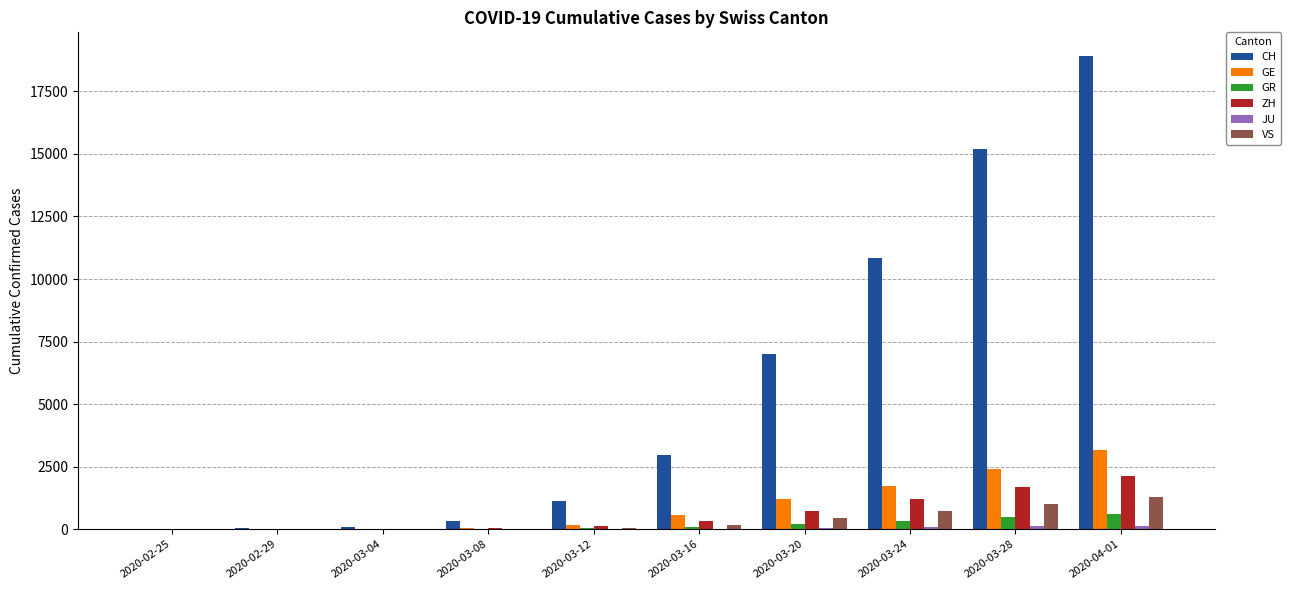

What is the approximate value of CH at 2020-03-28, to the nearest 50?

15200